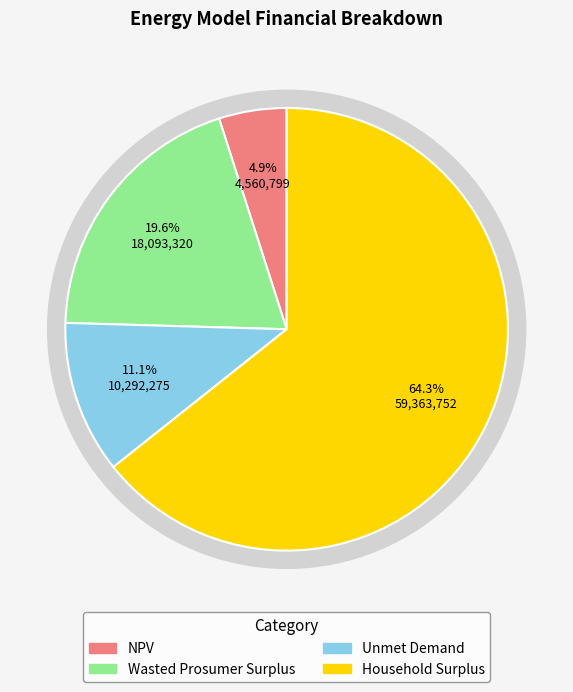

To the nearest percent, what is the combined percentage of NPV and Household Surplus?

69%